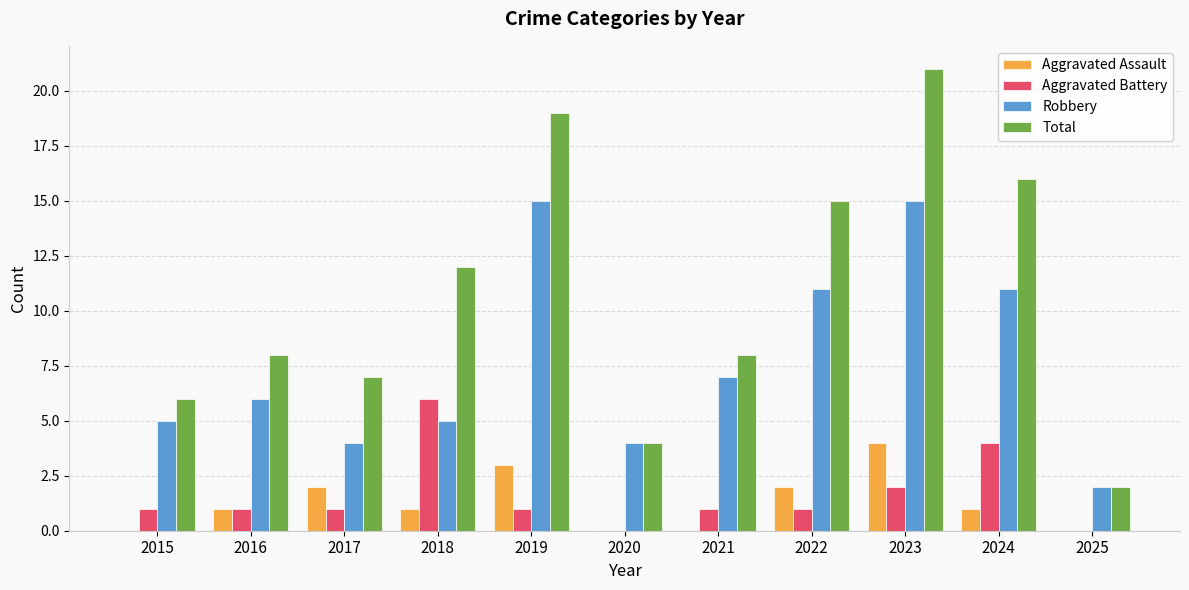

What is the sum of the Robbery values at 2018 and 2016?

11